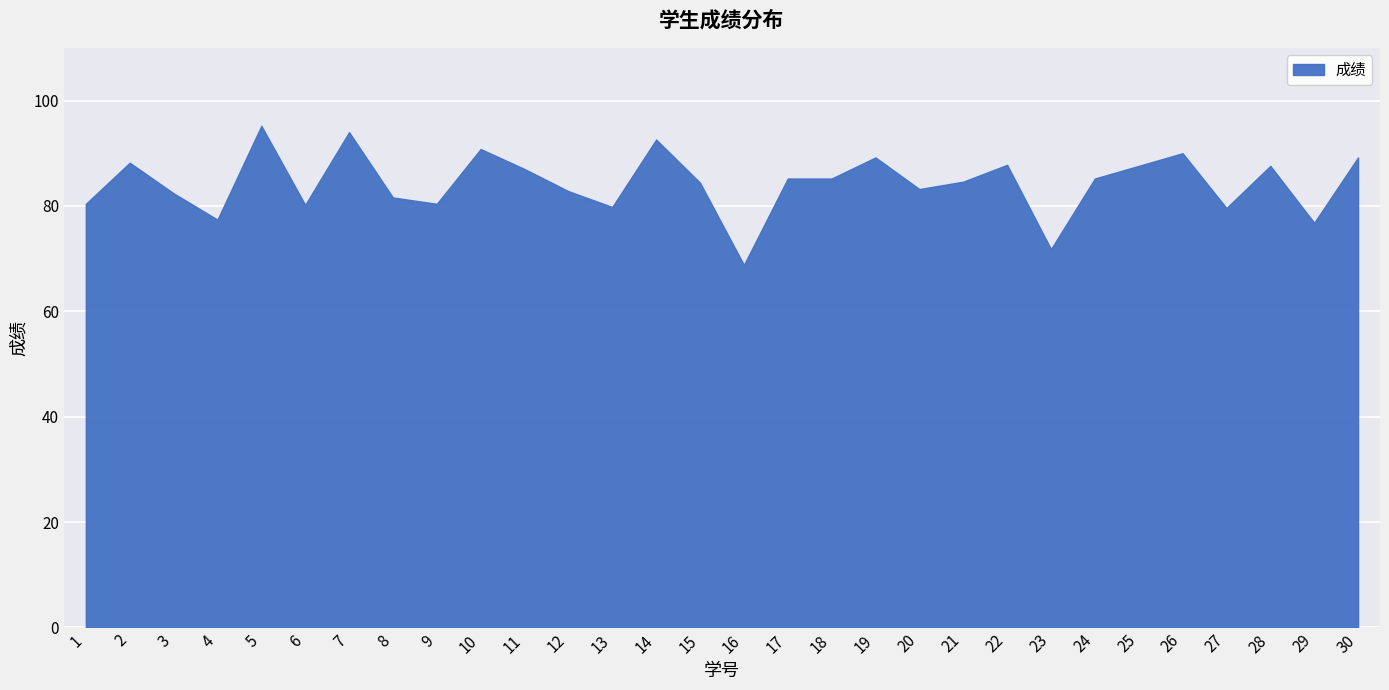

At which category does the data reach its first local peak?

2